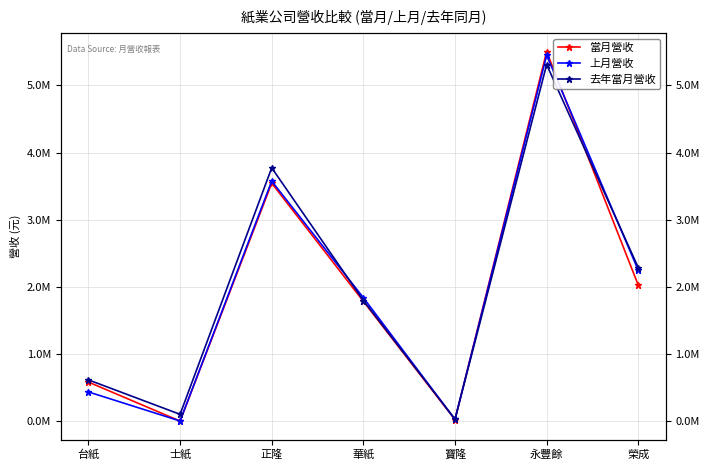

Where do 去年當月營收 and 上月營收 first cross each other?

正隆 and 華紙